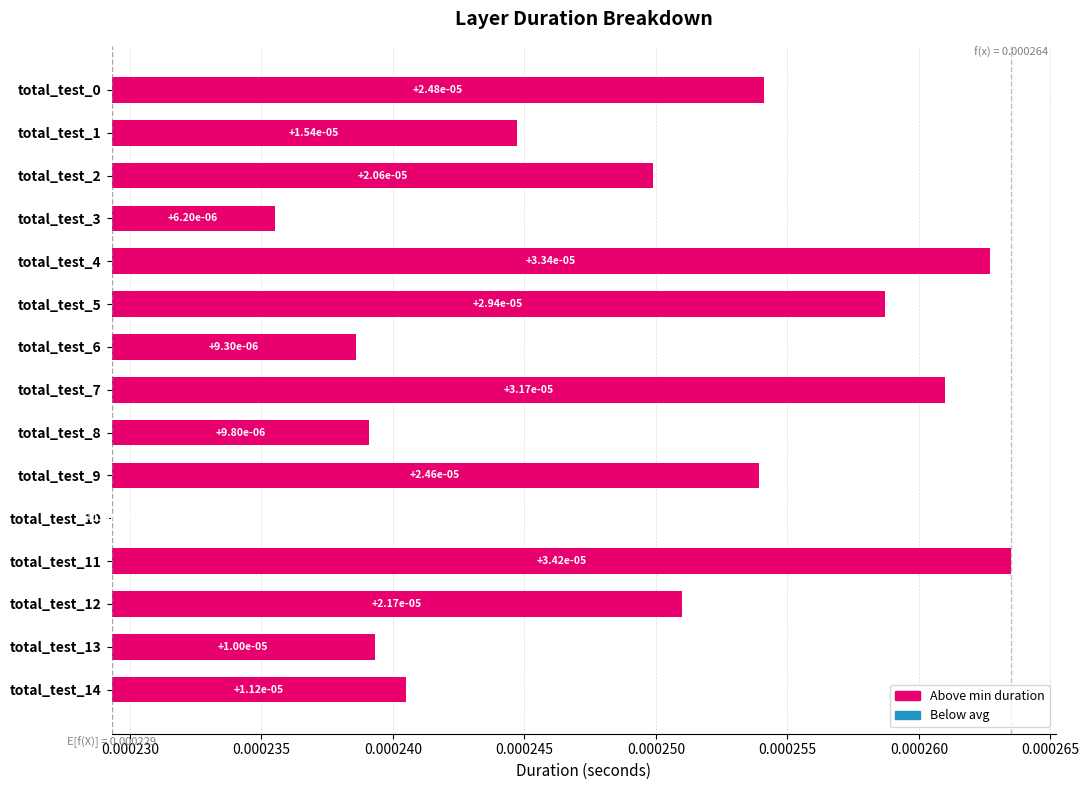

Count the number of data series in this chart.

1